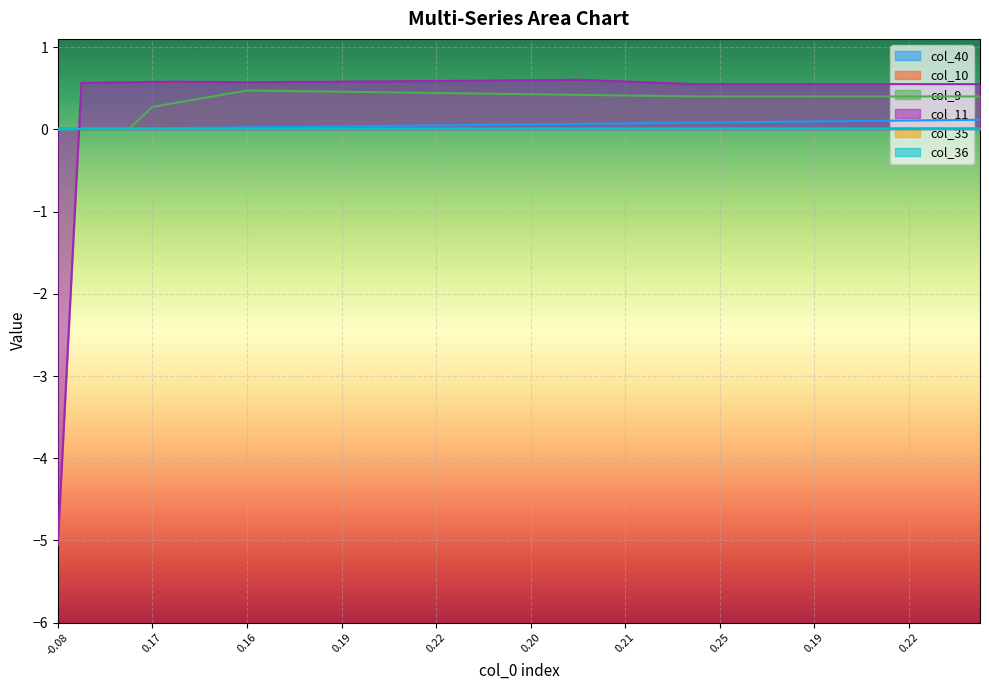

How many times do col_11 and col_40 cross each other?

1